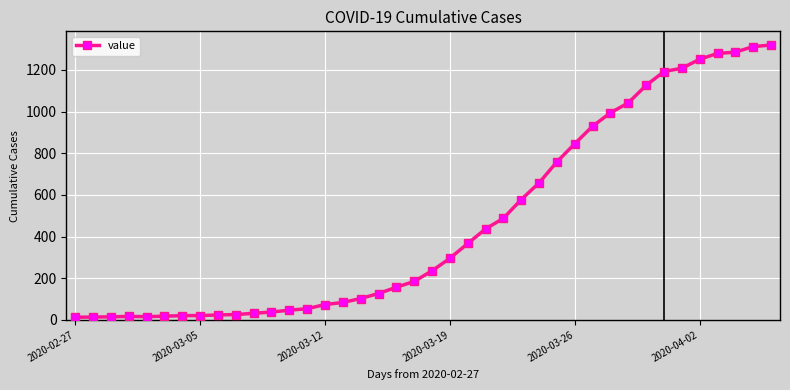

What is the maximum value shown in the chart?

1319